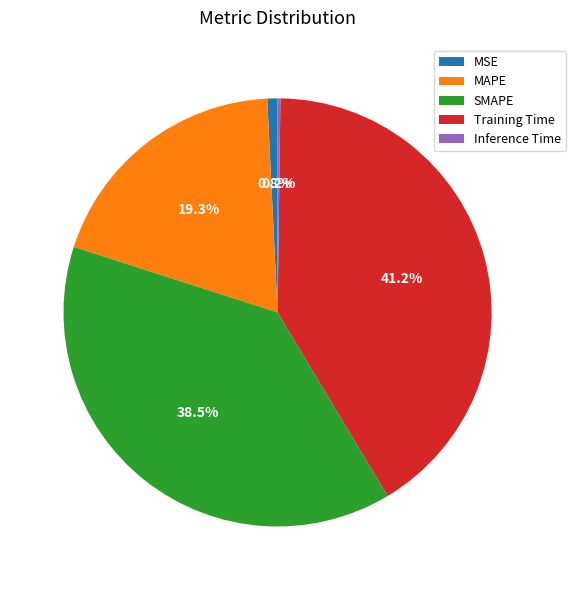

Which slice is the largest?

Training Time